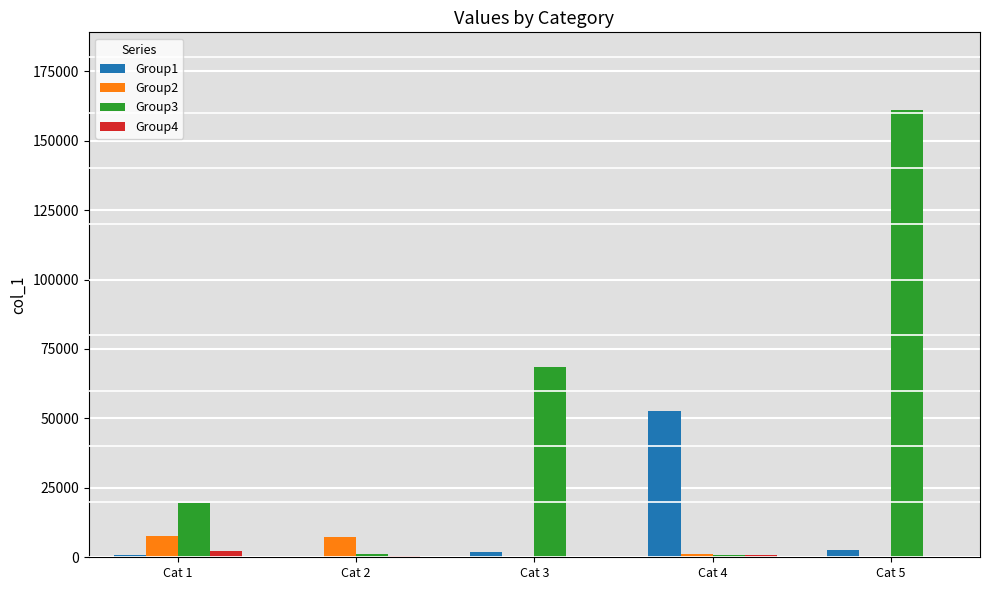

At which category does the chart reach its peak across all series?

Cat 5